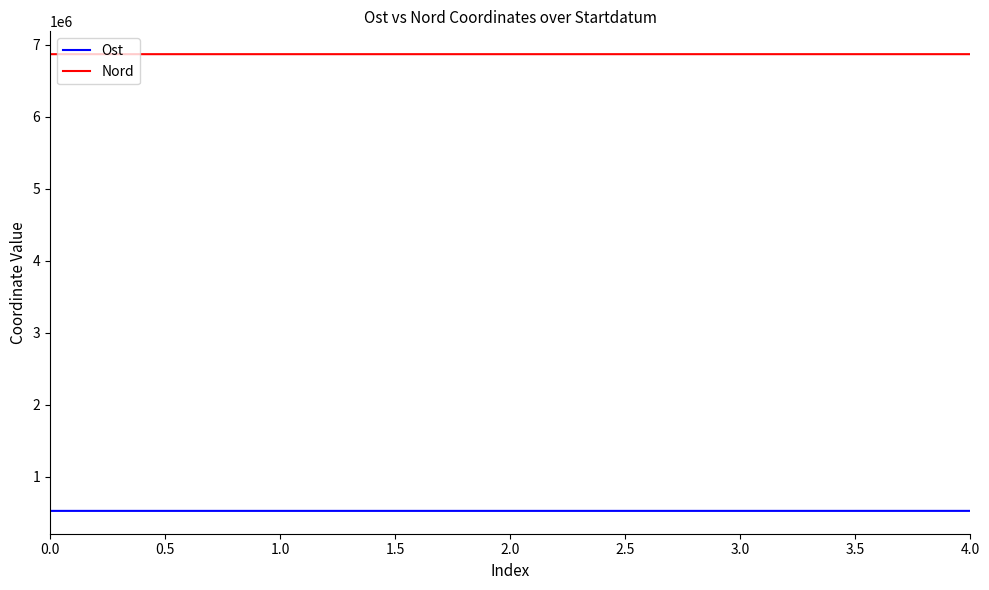

The Nord series shows 3074698 at 0.0. True or false?

False